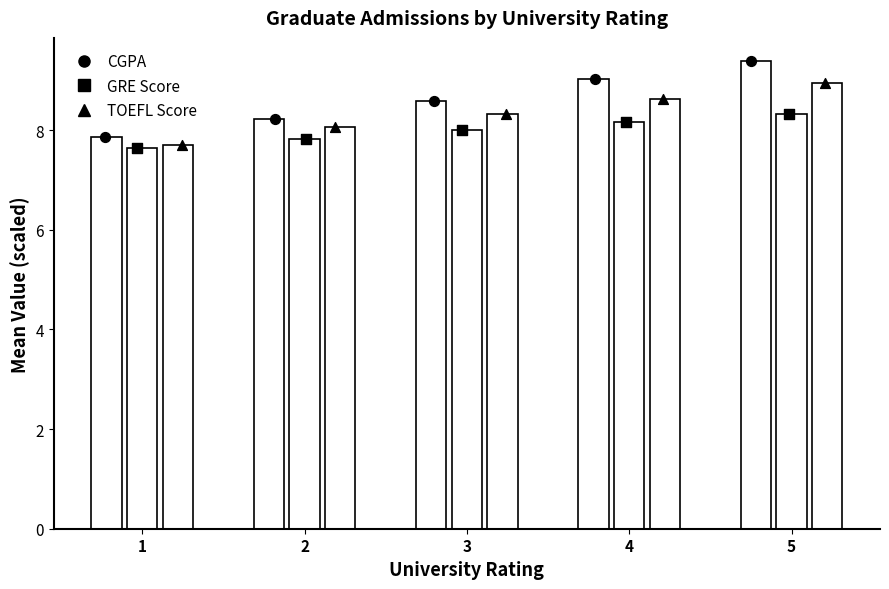

Which series has the widest spread of Y values?

CGPA